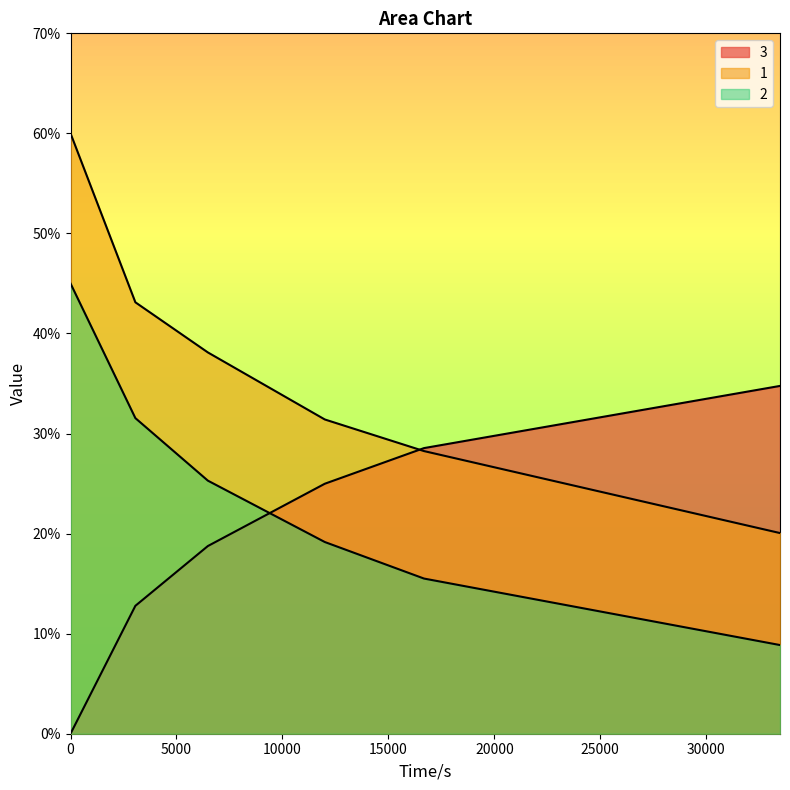

What is the difference between the maximum and minimum values in the 1 series?

0.4